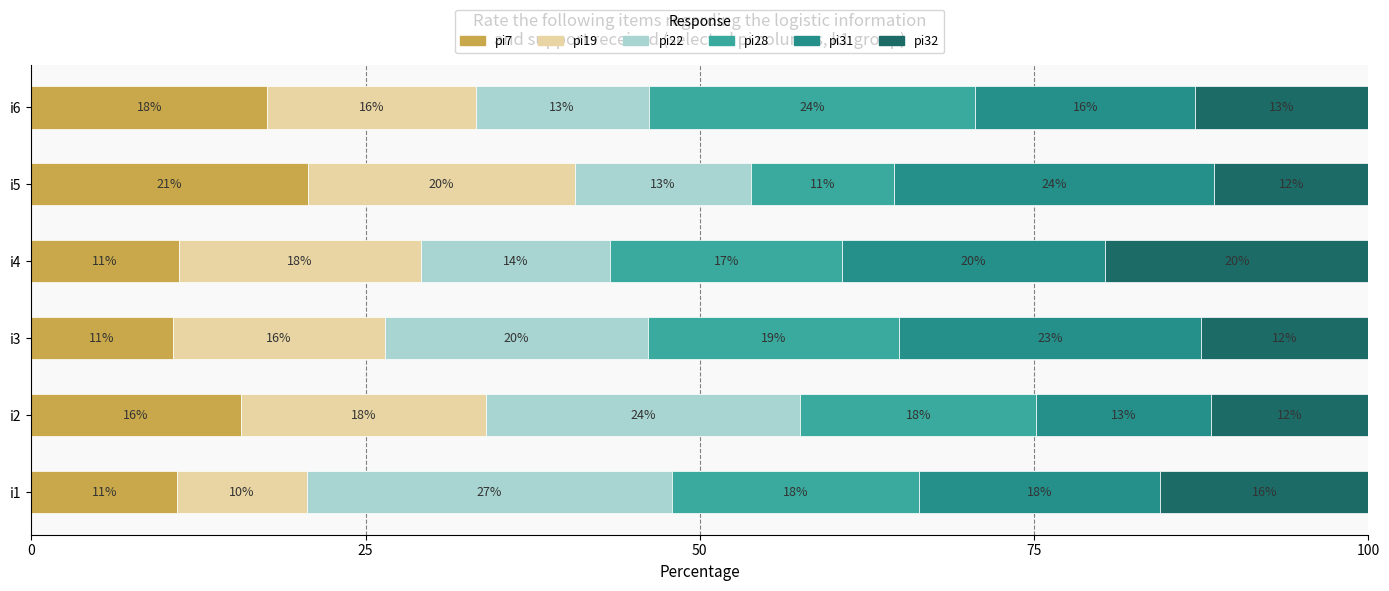

What is the difference between the maximum and minimum values in the pi32 series?

8.2